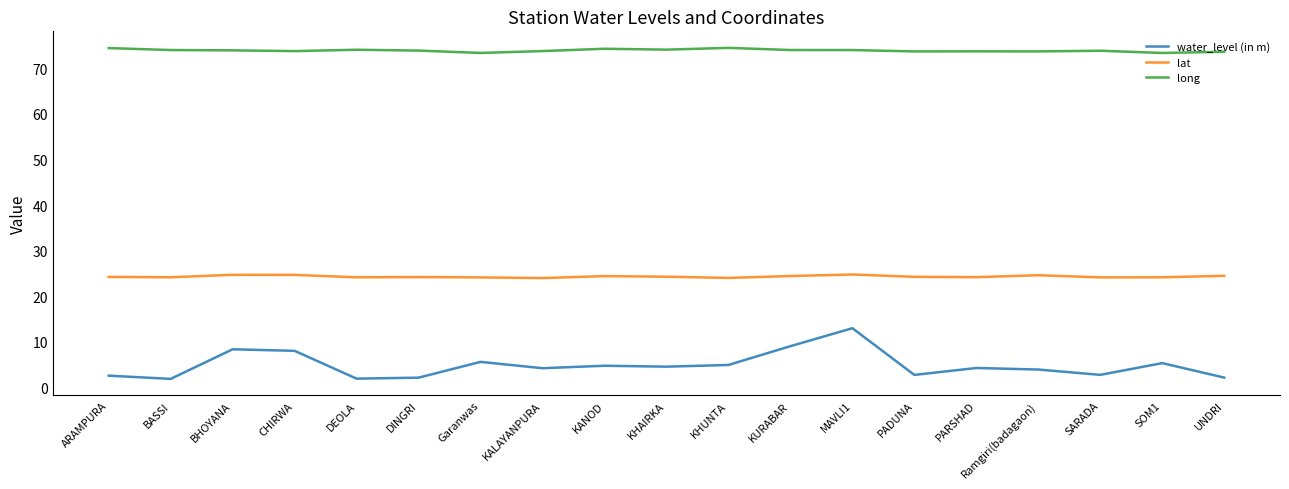

Rank the series by their maximum value, from lowest to highest.

water_level (in m), lat, long